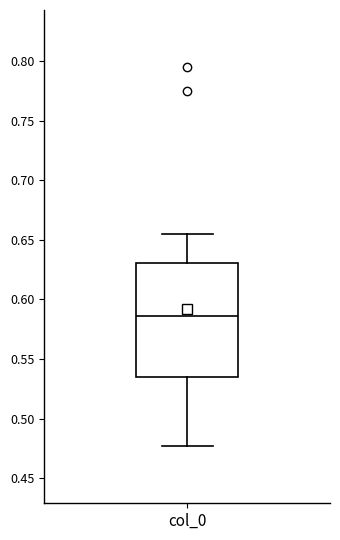

Where is the upper edge of the box for col_0 on the y-axis? The values are not printed on the chart, so give them approximately, as read against the axis.

0.630